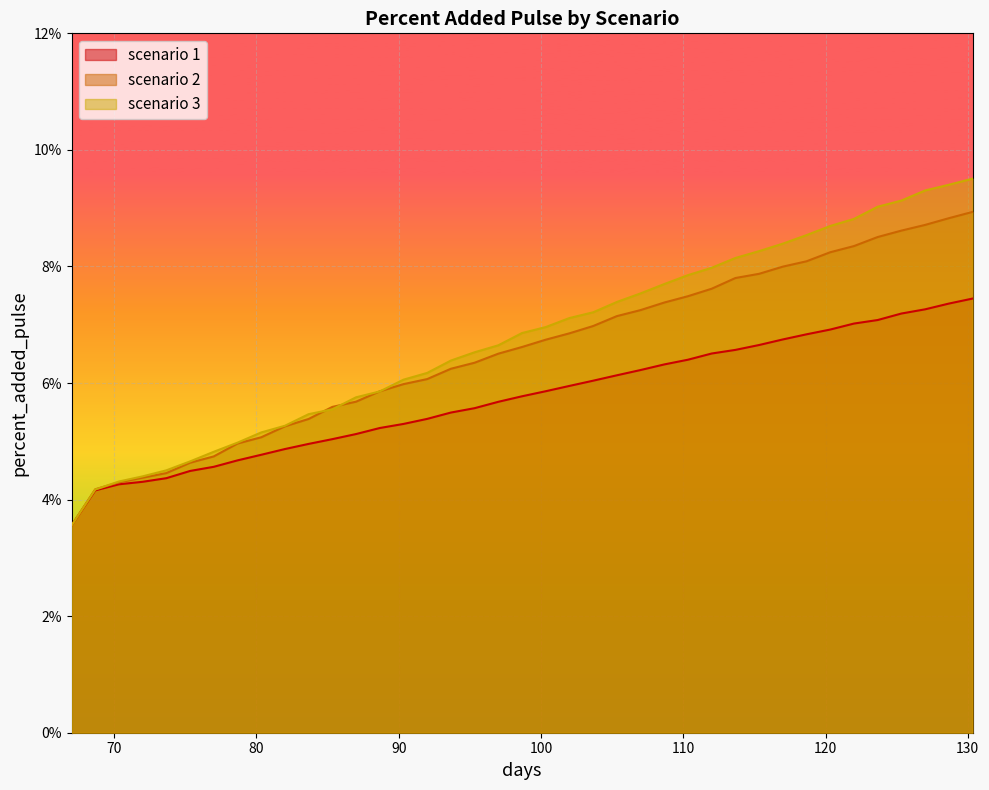

Between 112 and 107, which is larger?

112